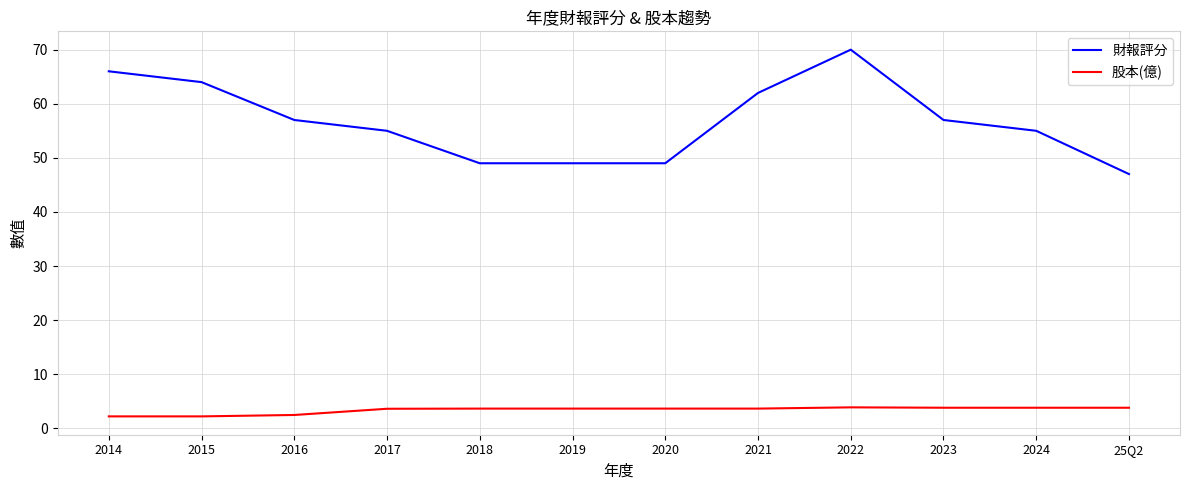

Which series has the largest range (max minus min)?

財報評分